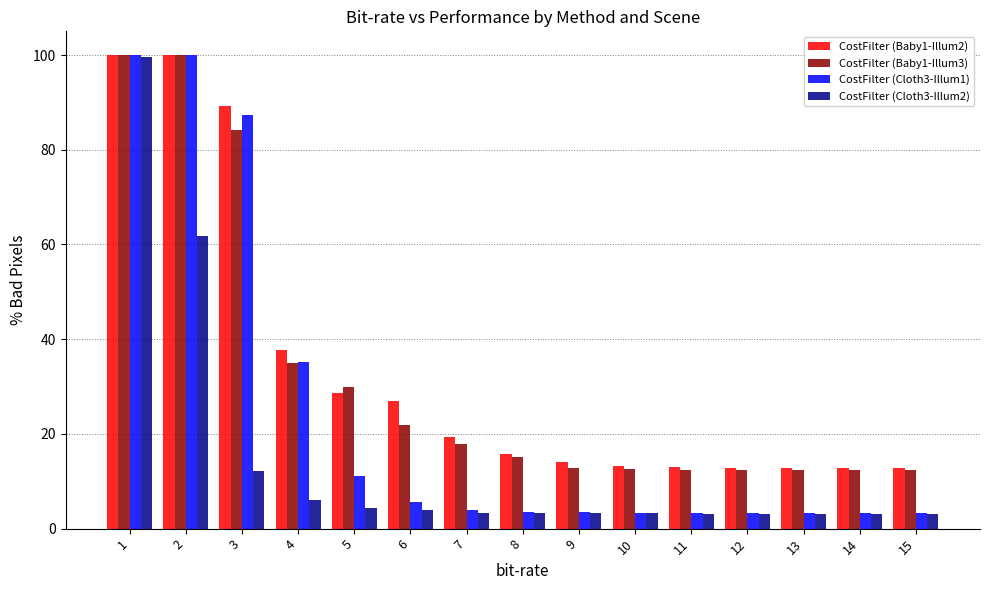

At how many categories does at least one series exceed 7?

15